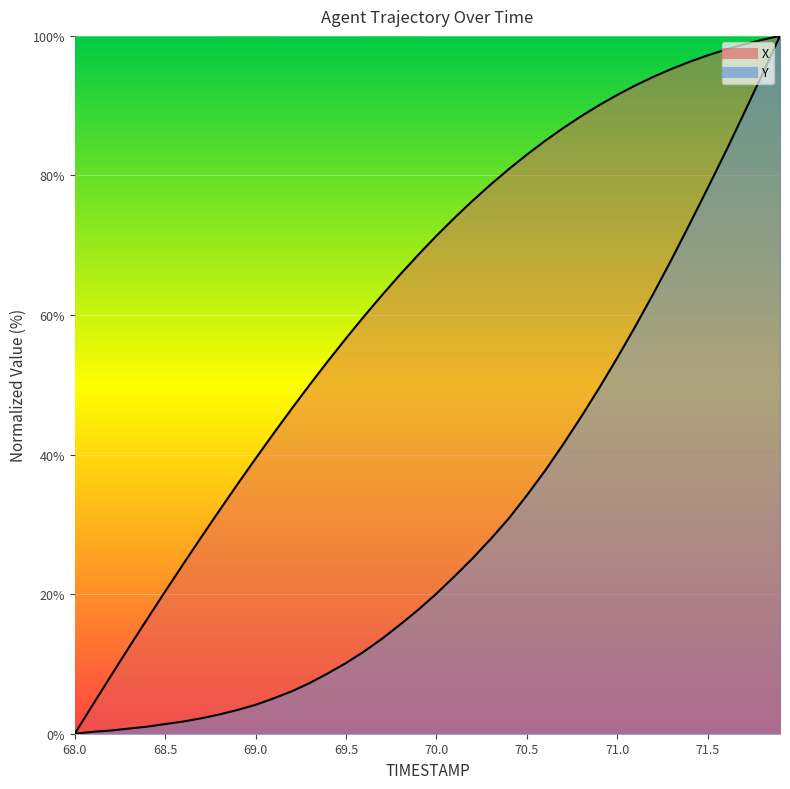

What is the spread (max minus min) of values at 68.4?

15.4